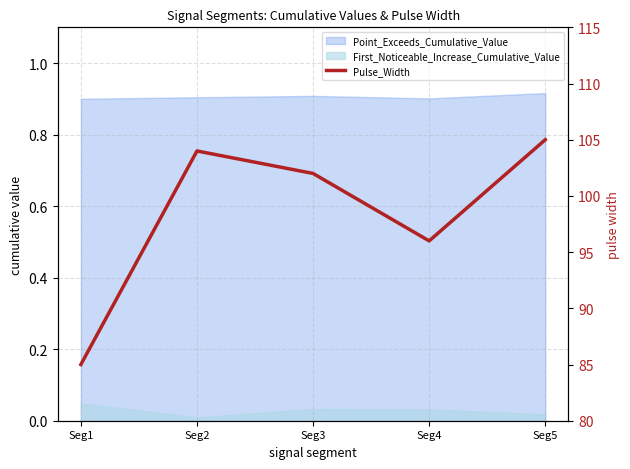

How many data points are less than 102?

2